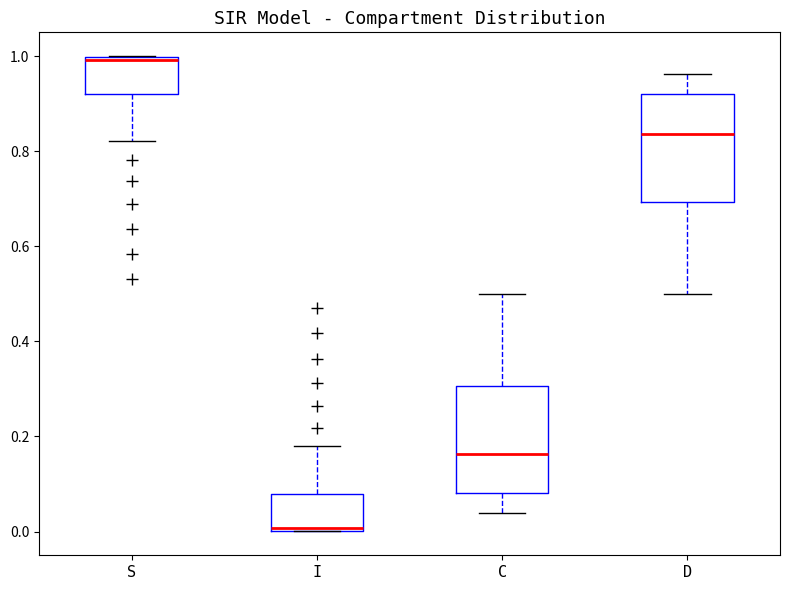

Which box's median line is the lowest?

I